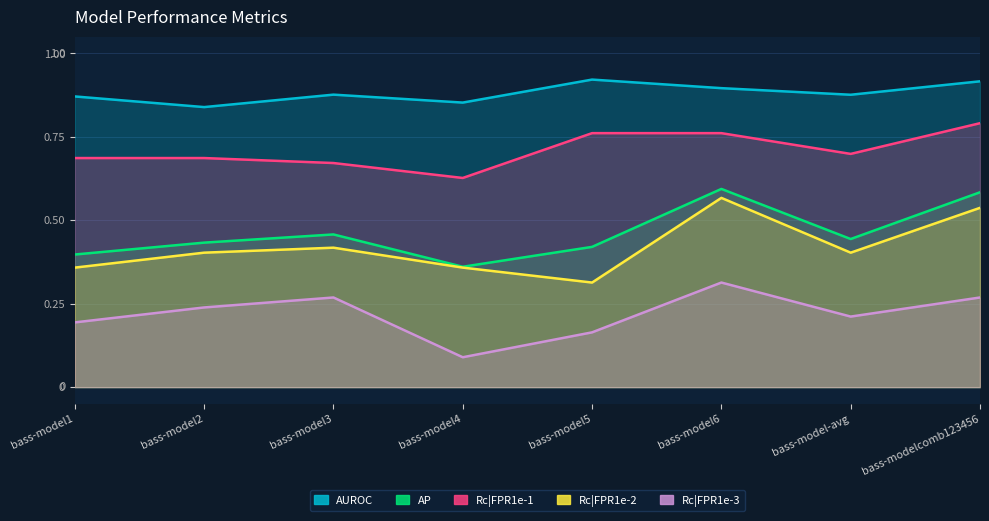

Reading left to right, what are all the values shown in this chart?

AUROC: bass-model1=0.9	bass-model2=0.8	bass-model3=0.9	bass-model4=0.9	bass-model5=0.9	bass-model6=0.9	bass-model-avg=0.9	bass-modelcomb123456=0.9
AP: bass-model1=0.4	bass-model2=0.4	bass-model3=0.5	bass-model4=0.4	bass-model5=0.4	bass-model6=0.6	bass-model-avg=0.4	bass-modelcomb123456=0.6
Rc|FPR1e-1: bass-model1=0.7	bass-model2=0.7	bass-model3=0.7	bass-model4=0.6	bass-model5=0.8	bass-model6=0.8	bass-model-avg=0.7	bass-modelcomb123456=0.8
Rc|FPR1e-2: bass-model1=0.4	bass-model2=0.4	bass-model3=0.4	bass-model4=0.4	bass-model5=0.3	bass-model6=0.6	bass-model-avg=0.4	bass-modelcomb123456=0.5
Rc|FPR1e-3: bass-model1=0.2	bass-model2=0.2	bass-model3=0.3	bass-model4=0.1	bass-model5=0.2	bass-model6=0.3	bass-model-avg=0.2	bass-modelcomb123456=0.3